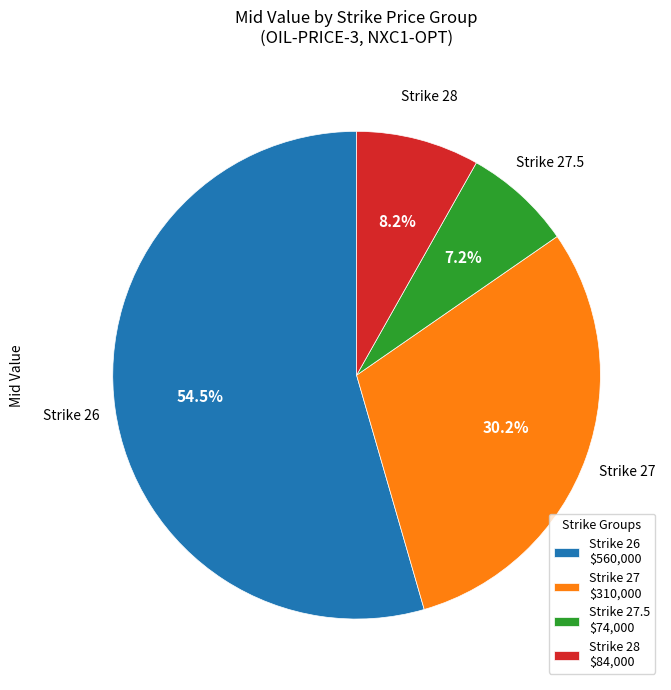

Rank the categories by value from highest to lowest.

Strike 26, Strike 27, Strike 28, Strike 27.5